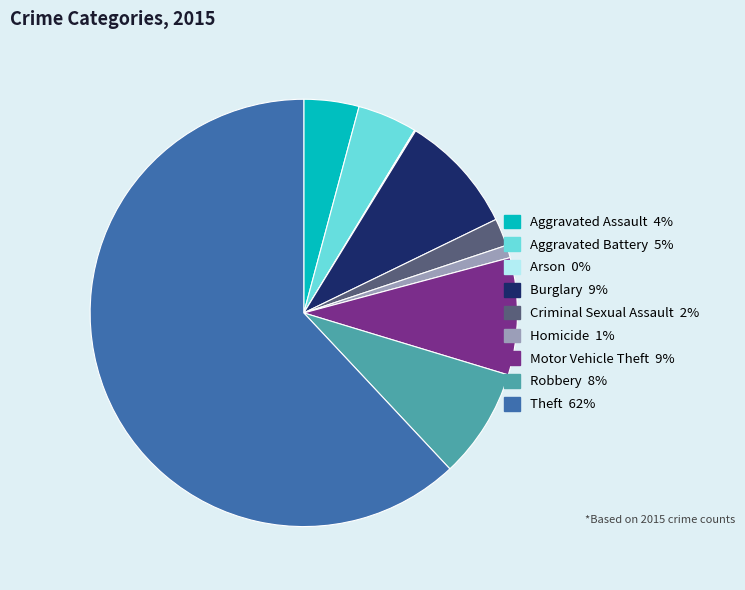

Which slice is the largest?

Theft